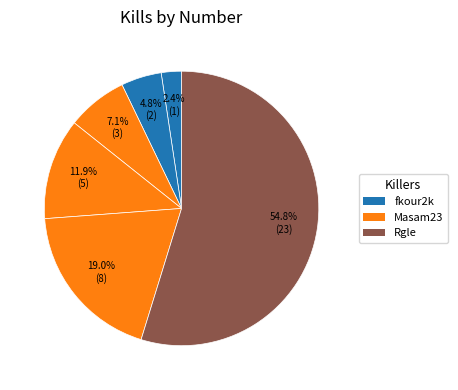

How many slices are in this pie chart?

6